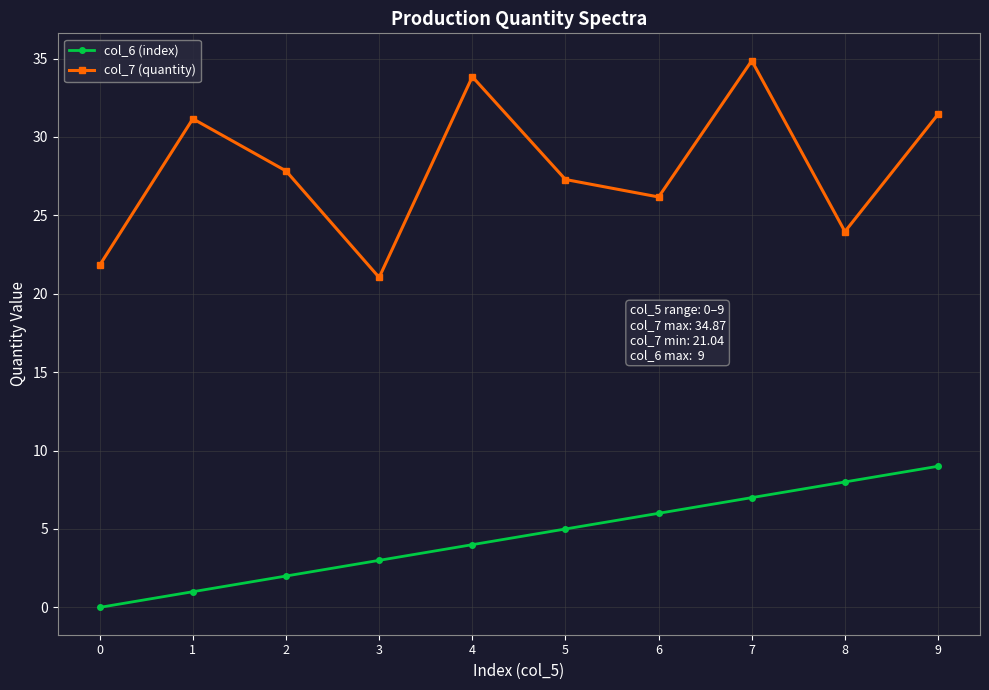

True or false: col_6 (index) and col_7 (quantity) cross at least once.

False